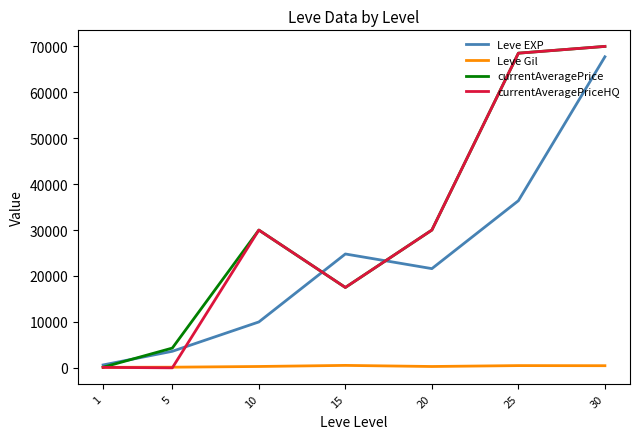

What is the total value across all series at 1?

976.9